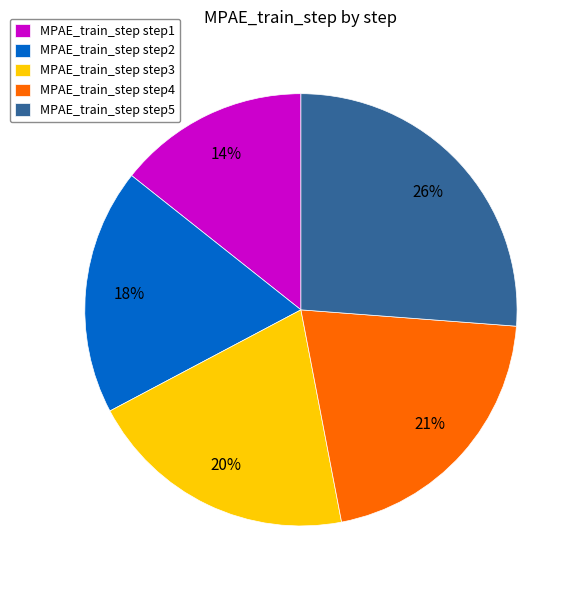

Which category has the biggest portion of the pie?

MPAE_train_step step5